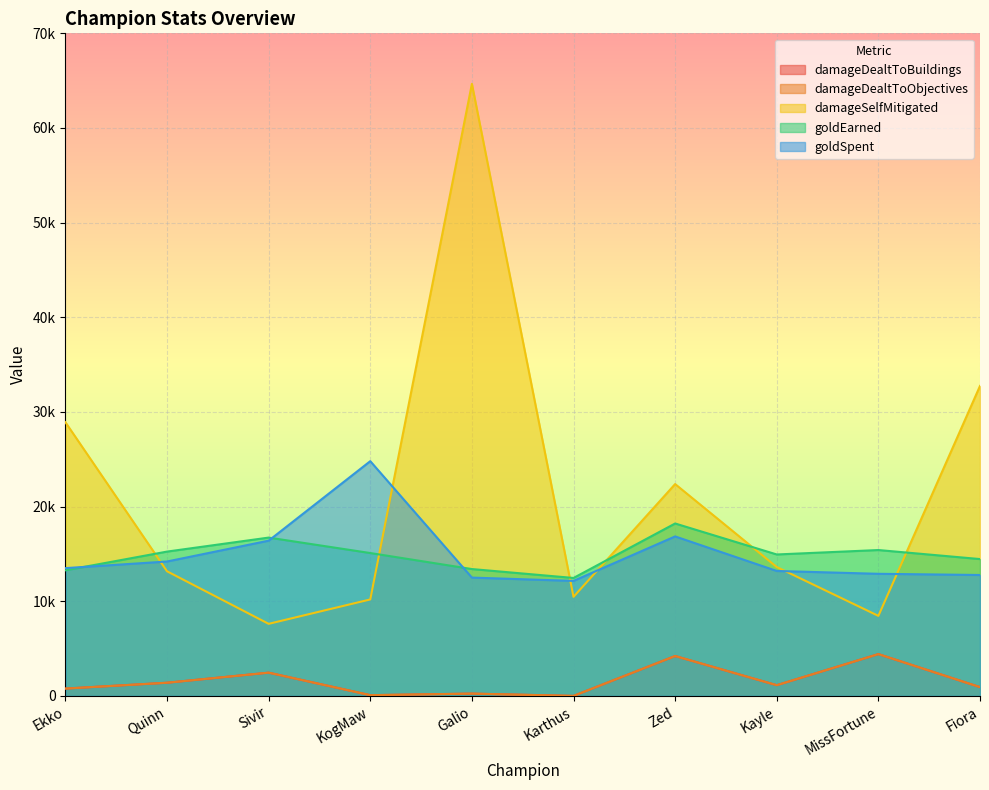

At Zed, list the series in order from largest to smallest.

damageSelfMitigated, goldEarned, goldSpent, damageDealtToBuildings, damageDealtToObjectives